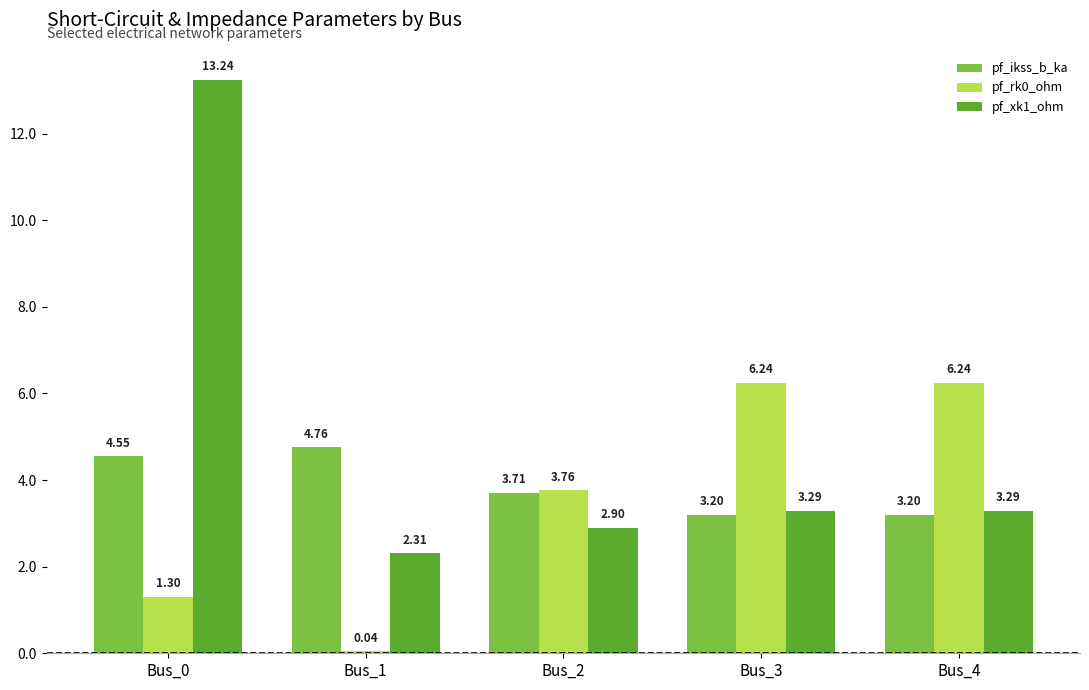

Which category has the highest value in the pf_ikss_b_ka series?

Bus_1